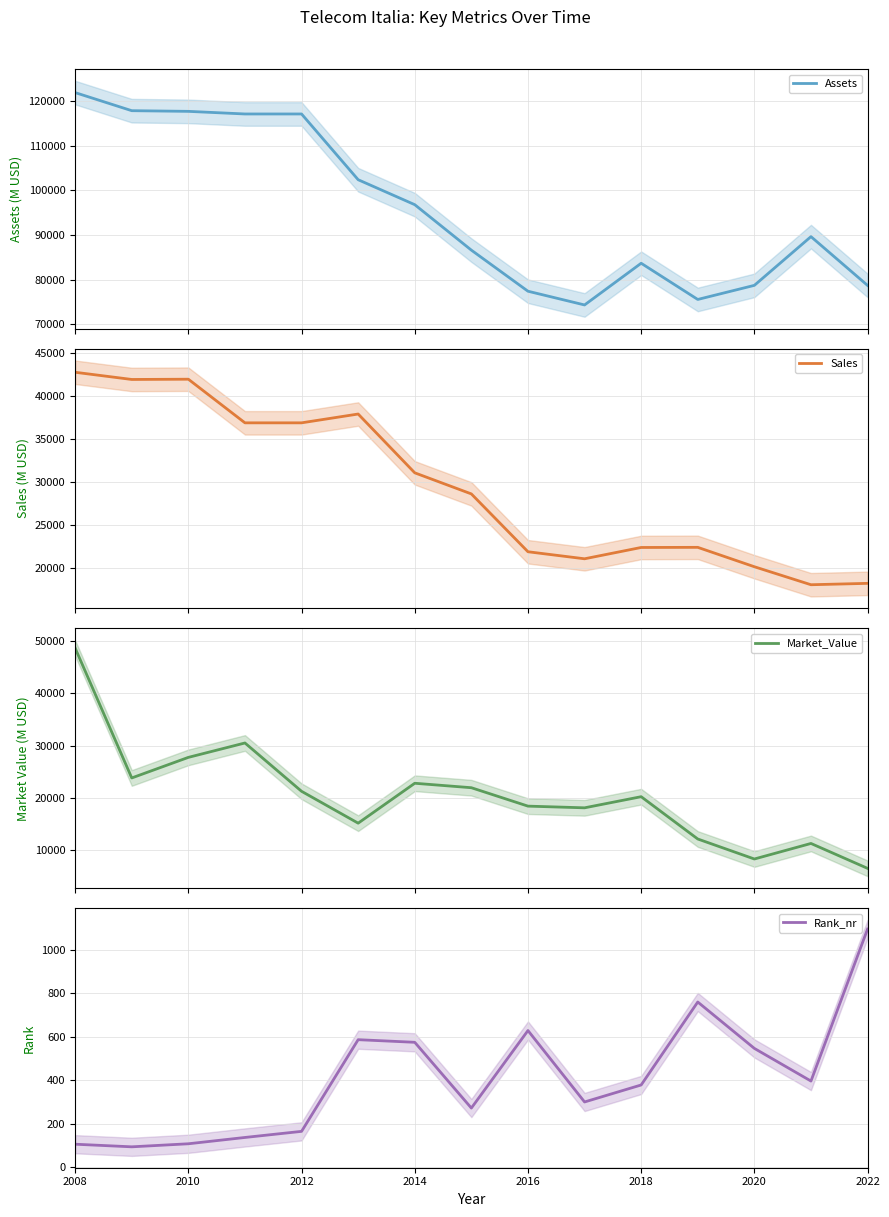

Which category has the highest value in the Rank_nr series?

2022